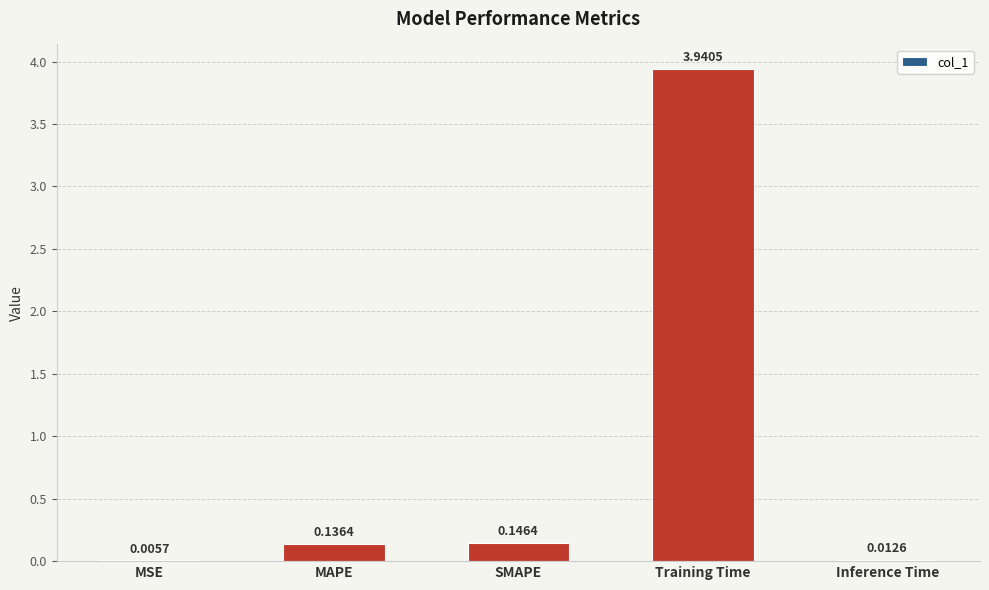

Are the bars horizontal?

No